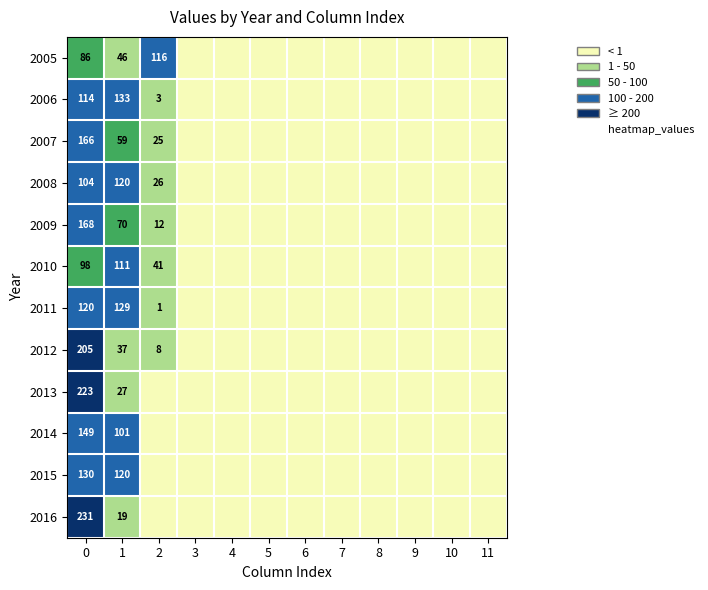

What is the maximum value for 2007?

166